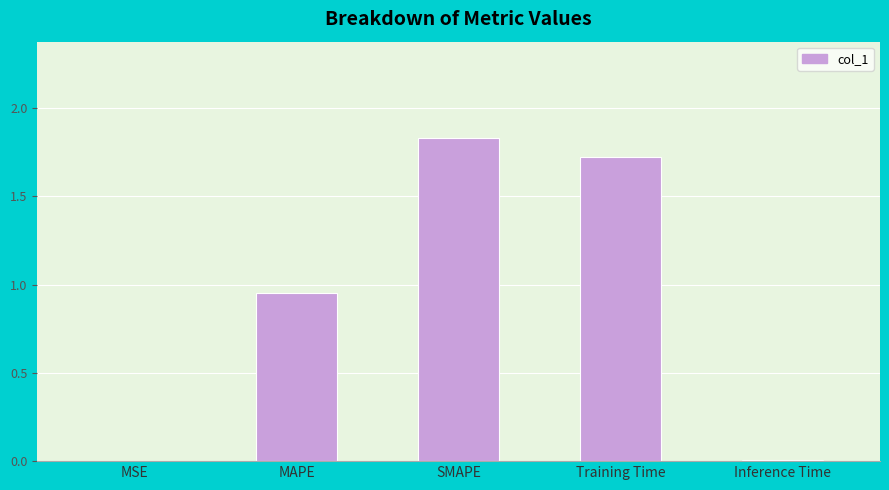

At which category does the chart reach its peak across all series?

SMAPE